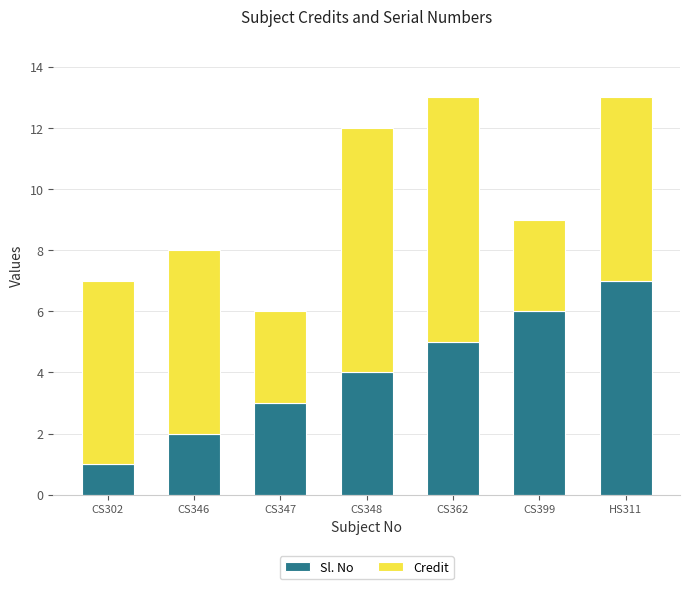

What is the difference between the Sl. No values at CS346 and CS362?

3